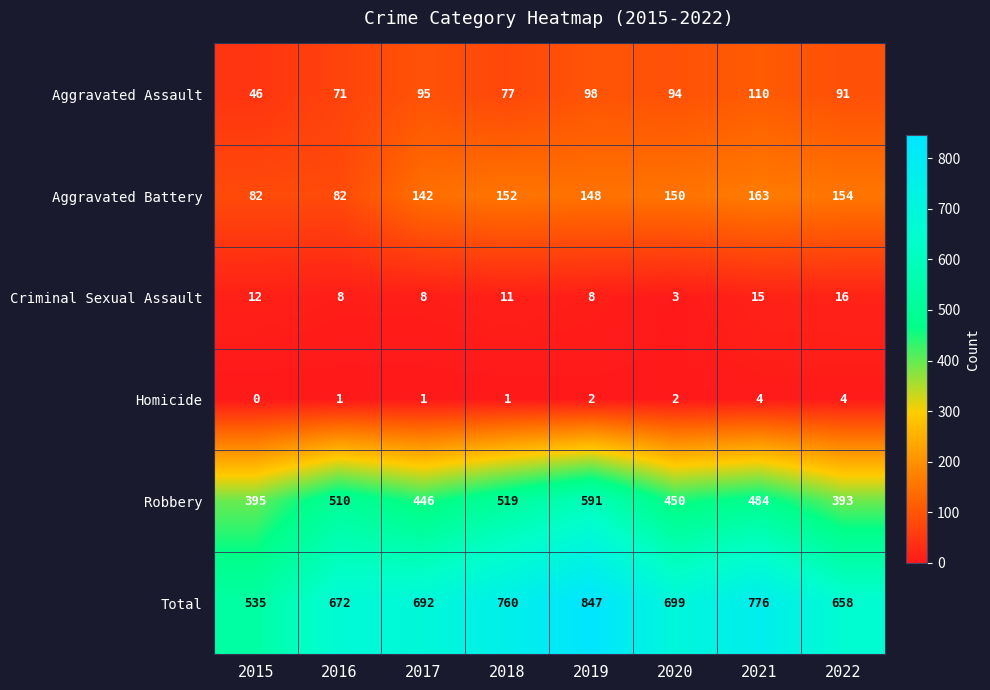

Which series has the largest total across all categories?

Total